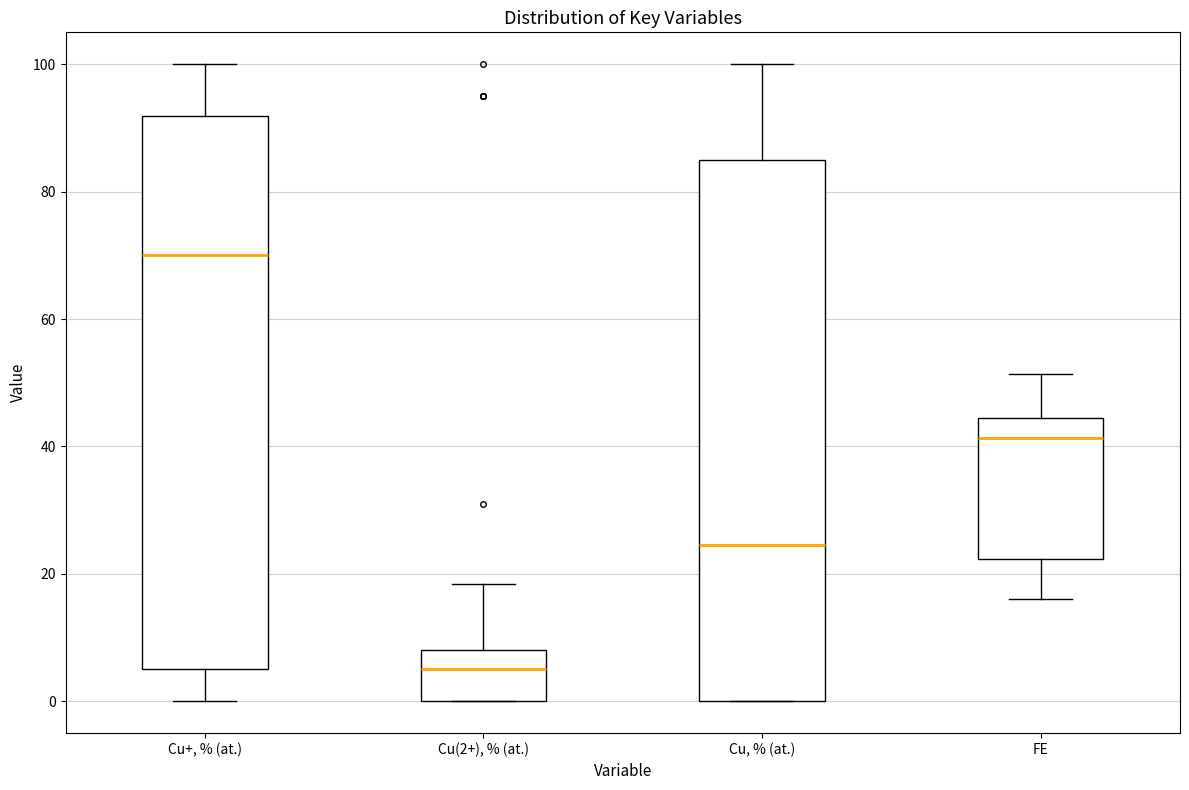

Reading left to right, read every box against the y-axis: the position of its median line, the range the box covers, and the ends of its whiskers. The values are not printed on the chart, so give them approximately, as read against the axis.

Cu+, % (at.): median 70, box 6 to 92, whiskers 0 to 100
Cu(2+), % (at.): median 6, box 0 to 8, whiskers 0 to 18
Cu, % (at.): median 24, box 0 to 86, whiskers 0 to 100
FE: median 42, box 22 to 44, whiskers 16 to 52